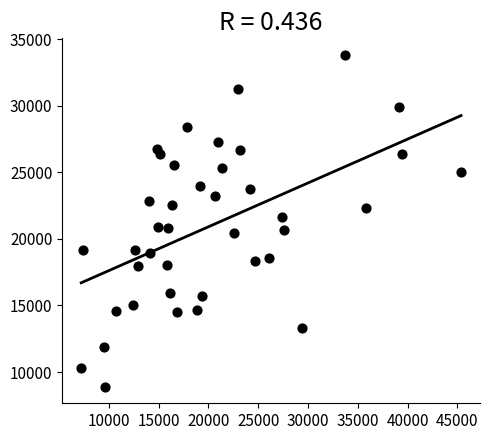

What is the range of X values (max minus min)?

38127.3